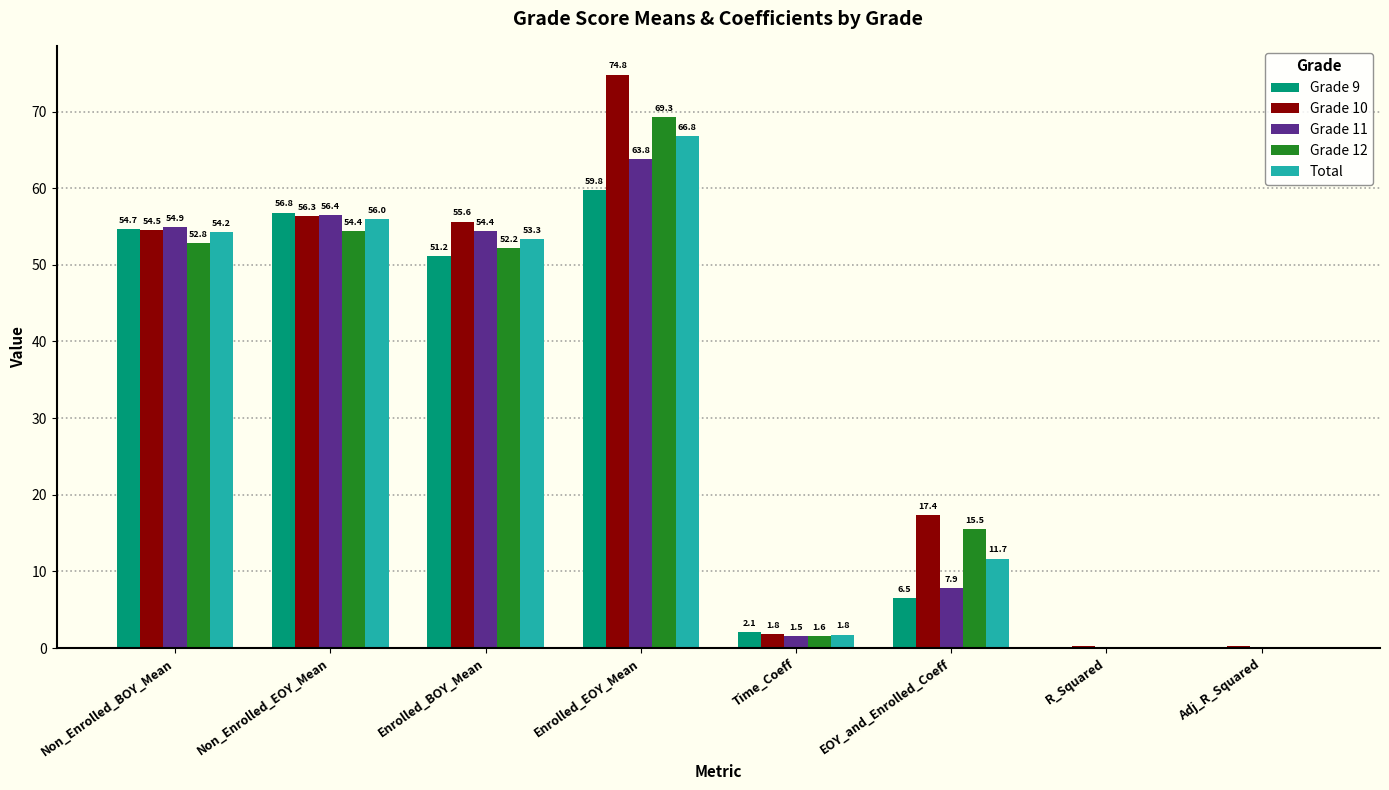

At which category is the sum across all series the highest?

Enrolled_EOY_Mean